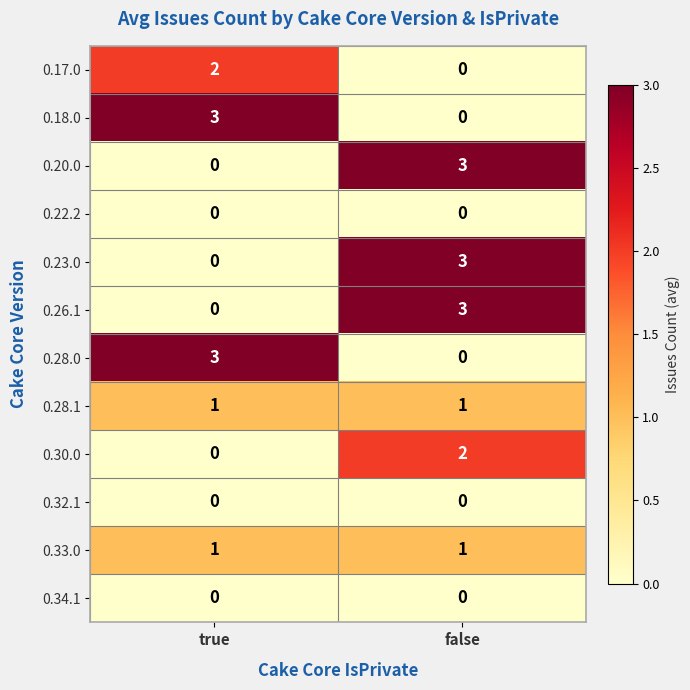

What is the difference between the highest and lowest values at true?

3